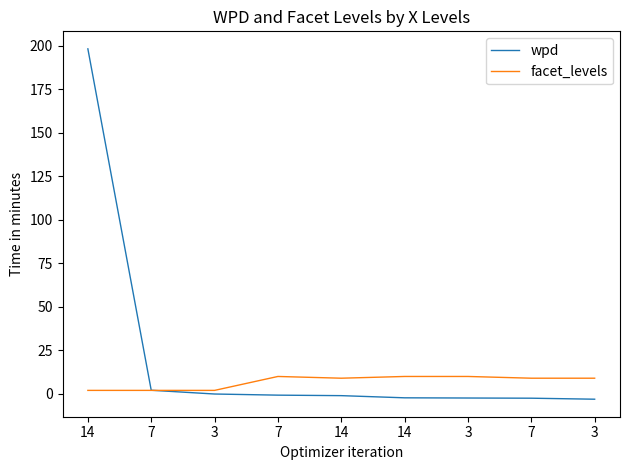

Reading right to left, transcribe all the data shown in this chart.

wpd: -3.1	-2.5	-2.4	-2.3	-1.0	-0.7	-0.1	2.1	198.3
facet_levels: 9.0	9.0	10.0	10.0	9.0	10.0	2.0	2.0	2.0